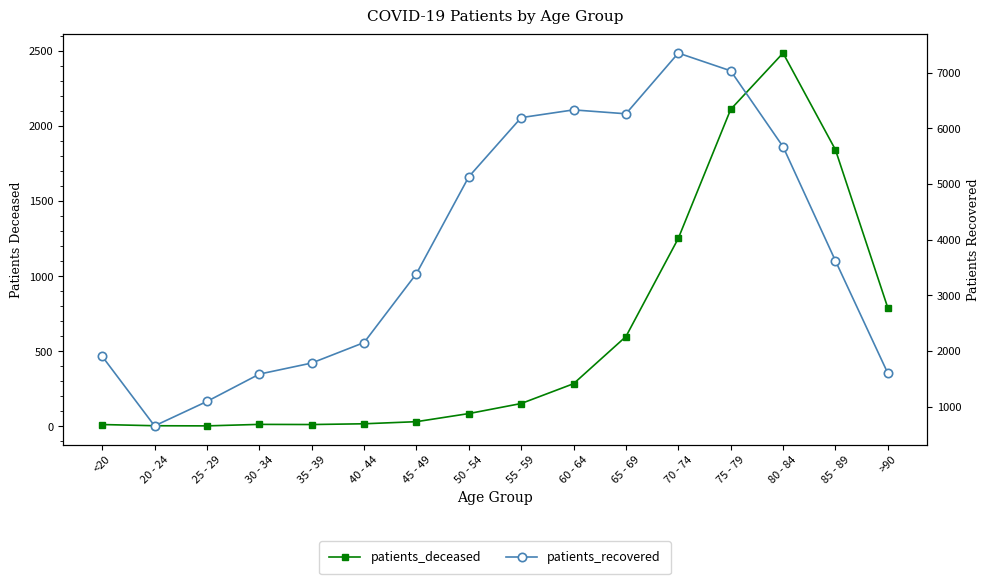

True or false: patients_deceased and patients_recovered intersect in this chart.

False